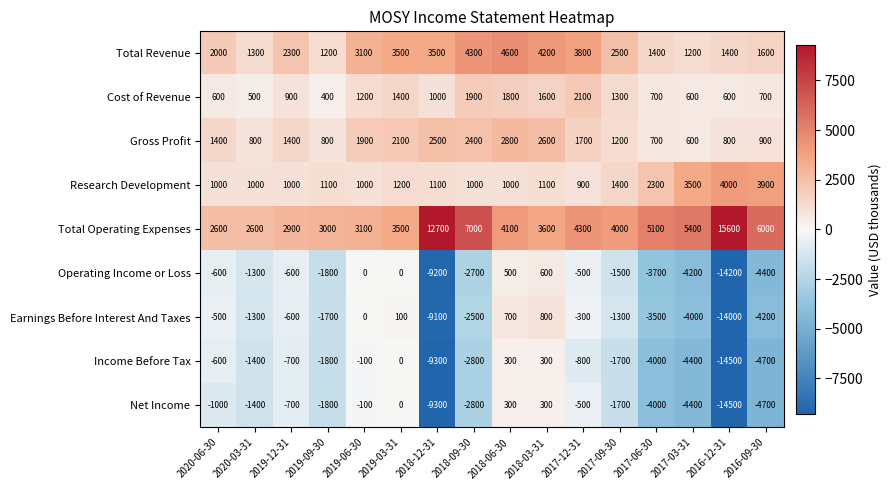

What is the difference between the Earnings Before Interest And Taxes values at 2020-03-31 and 2019-09-30?

400